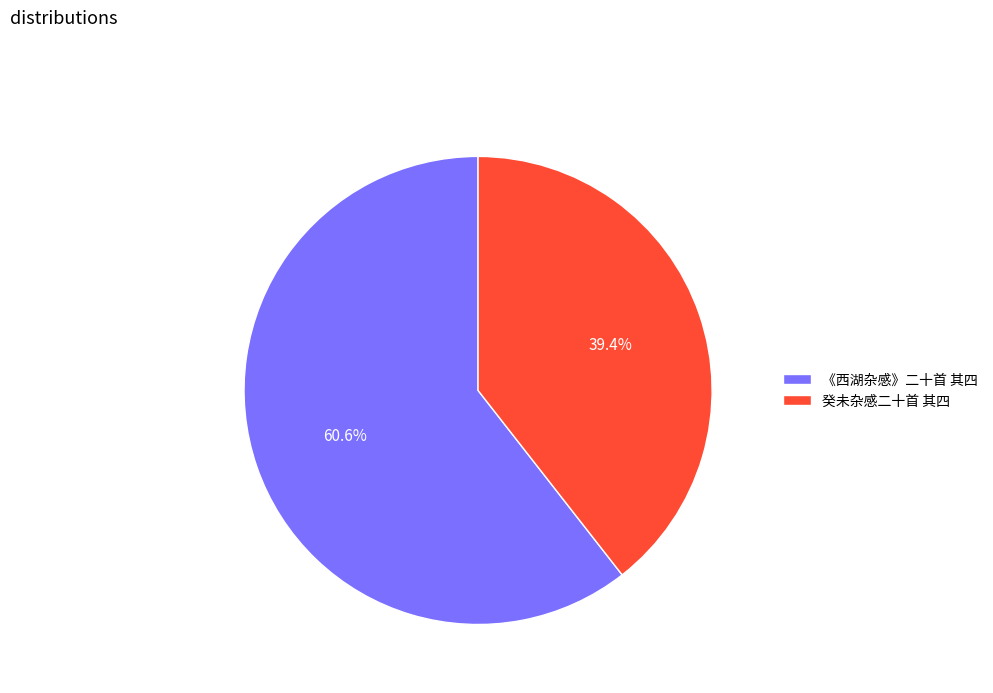

Rank the categories by value from highest to lowest.

《西湖杂感》二十首 其四, 癸未杂感二十首 其四